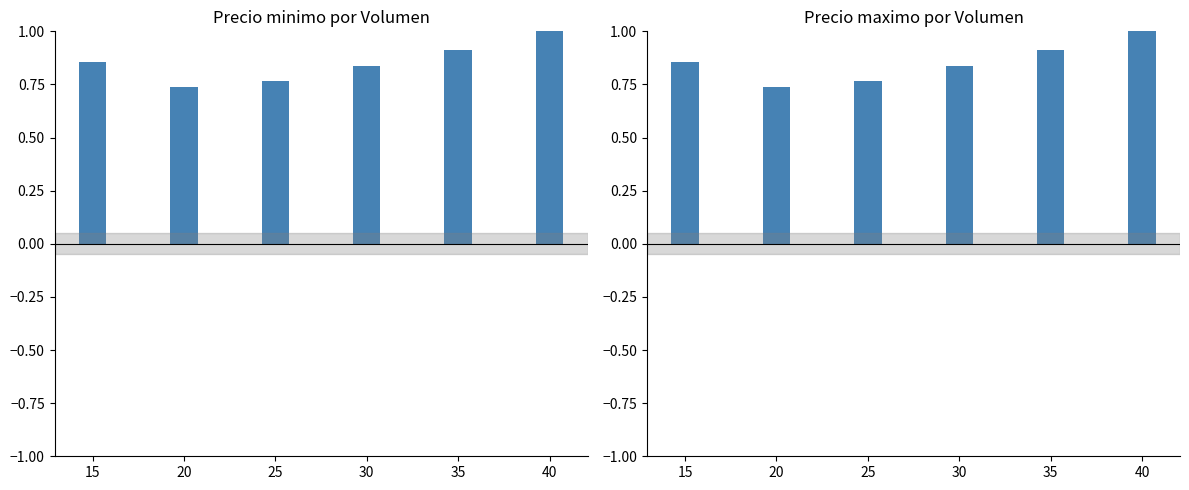

Which label corresponds to the smallest value in the chart?

20